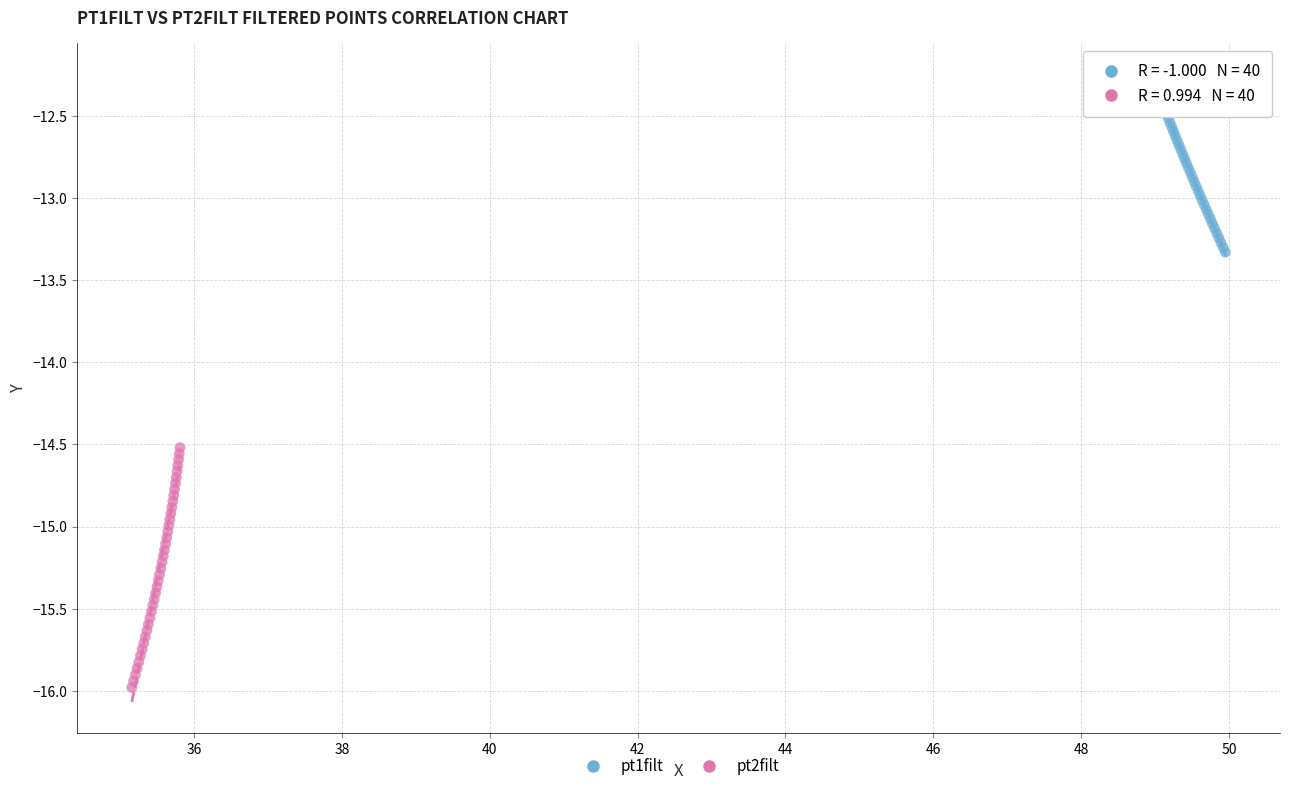

Which series reaches the maximum Y coordinate?

pt1filt